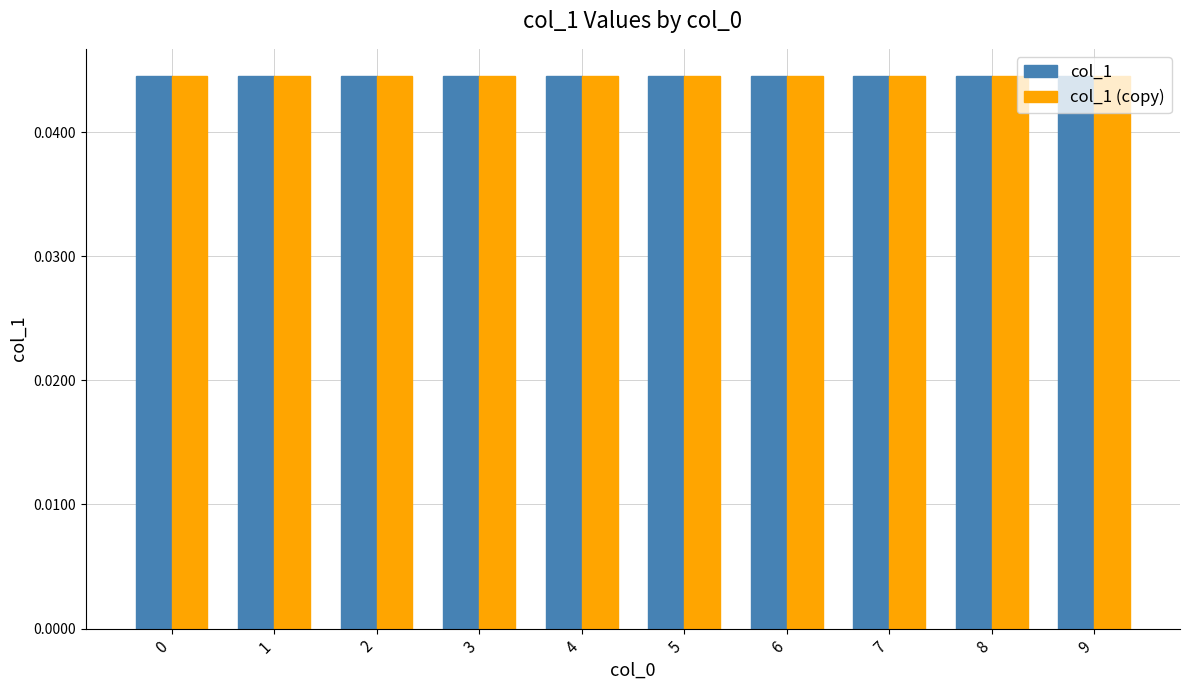

At how many categories does at least one series exceed 0?

10